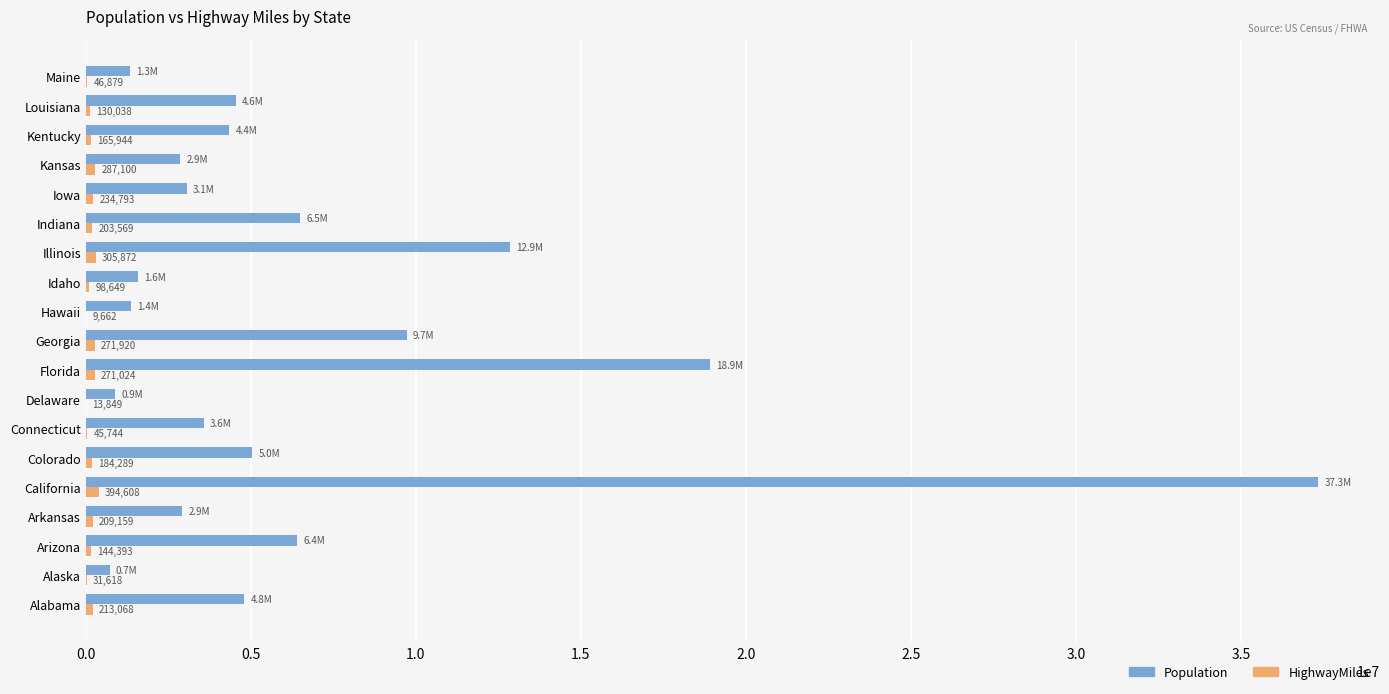

Read the Population value at Kentucky, to the nearest 50.

4350600